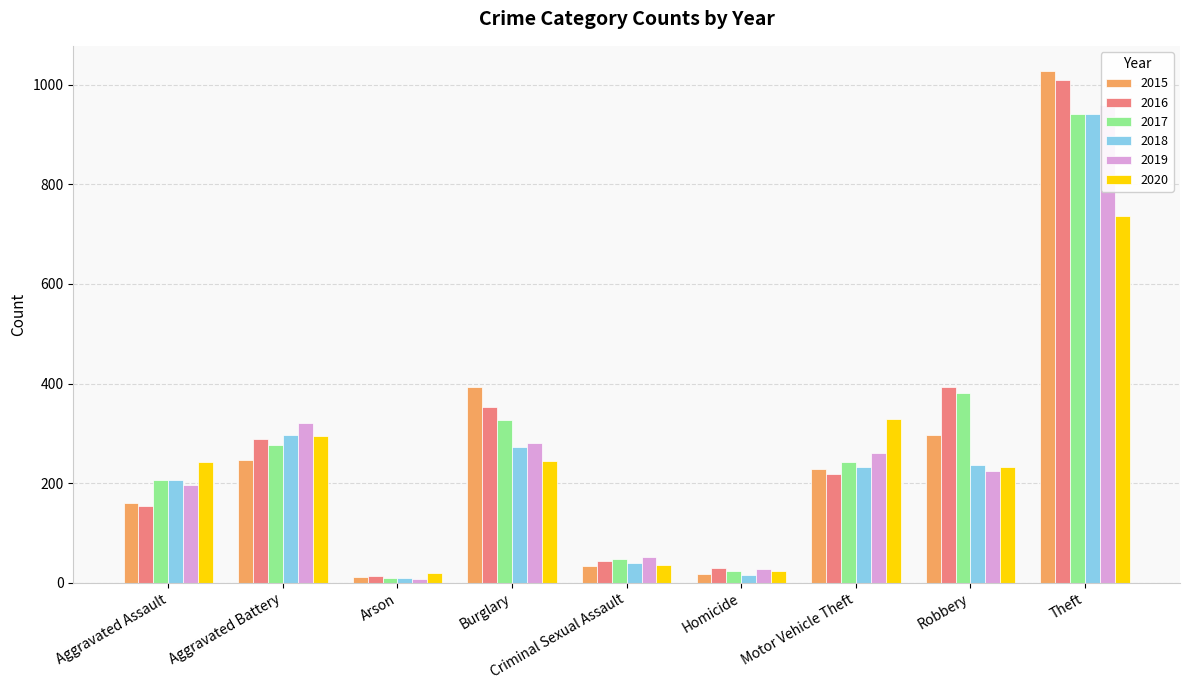

How many data points in 2015 are less than 228?

4